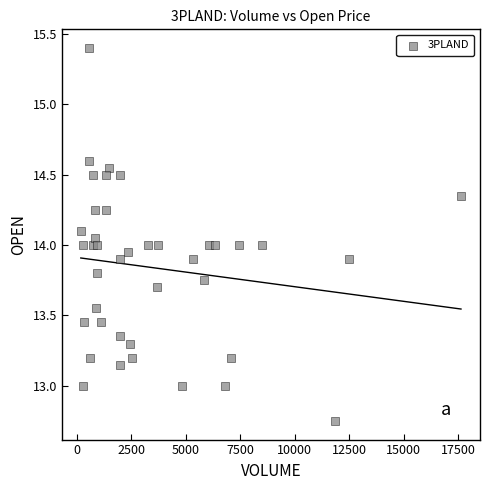

What is the range of X values (max minus min)?

17424.0